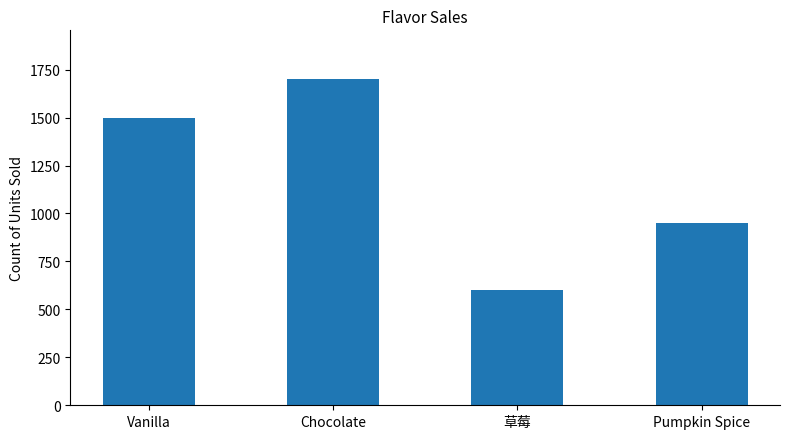

The value at Pumpkin Spice is 1306. True or false?

False